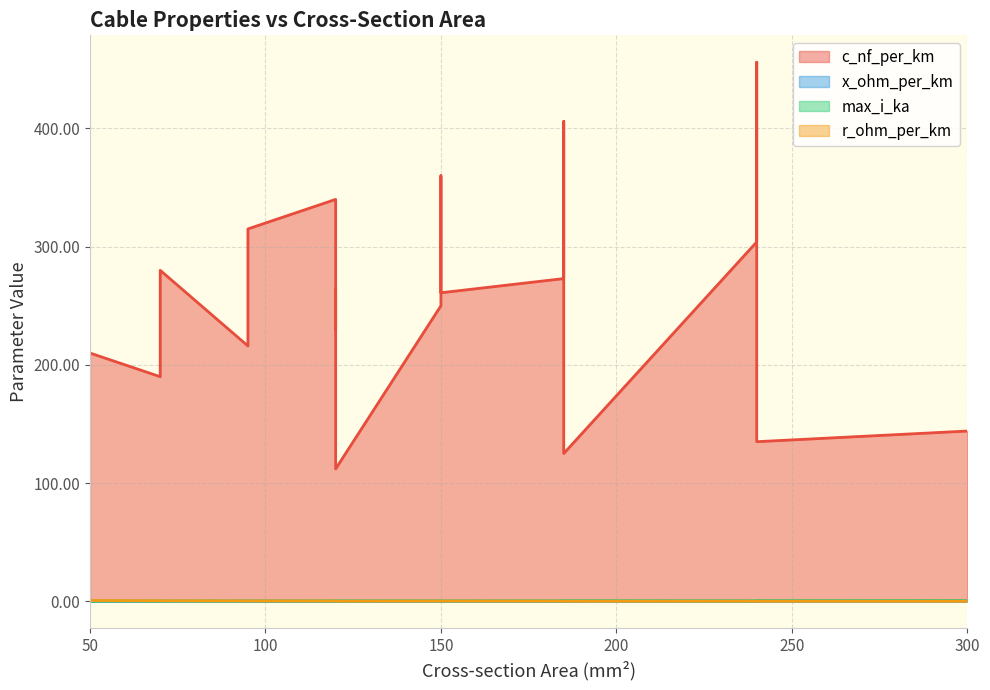

Does the chart display data point markers on the line(s)?

No